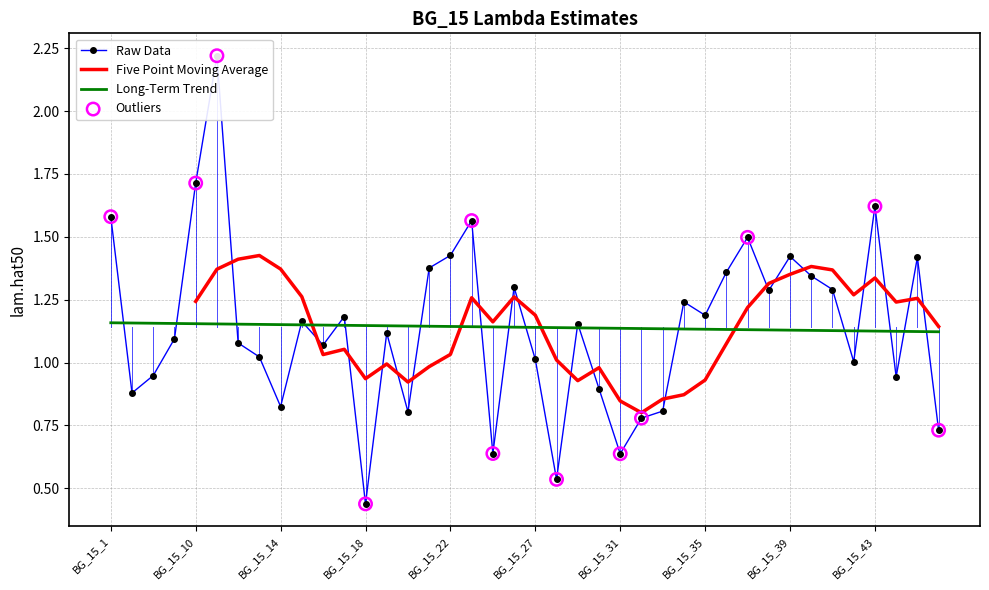

Approximately how many times larger is the value at BG_15_15 compared to BG_15_40?

0.9